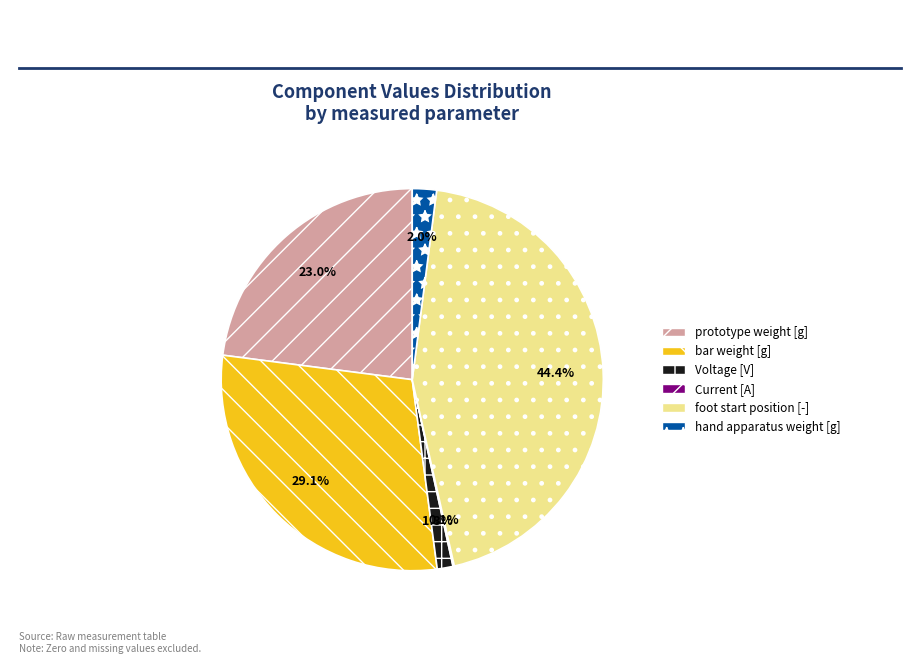

To the nearest percent, what percentage of the pie is bar weight [g]?

29%